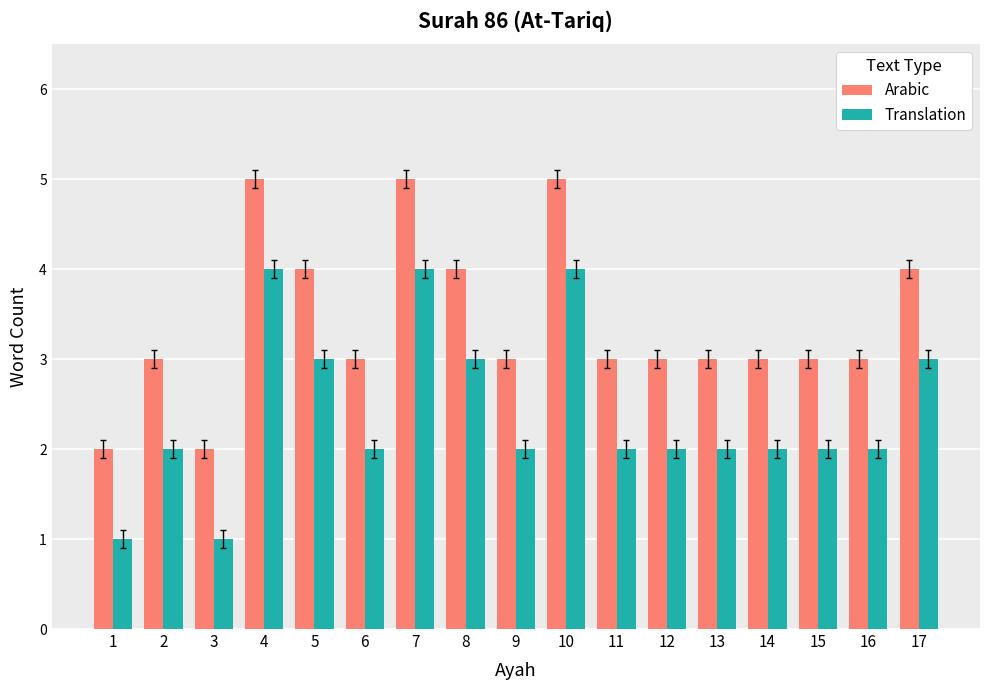

List the series in order of their peak value, highest first.

Arabic, Translation